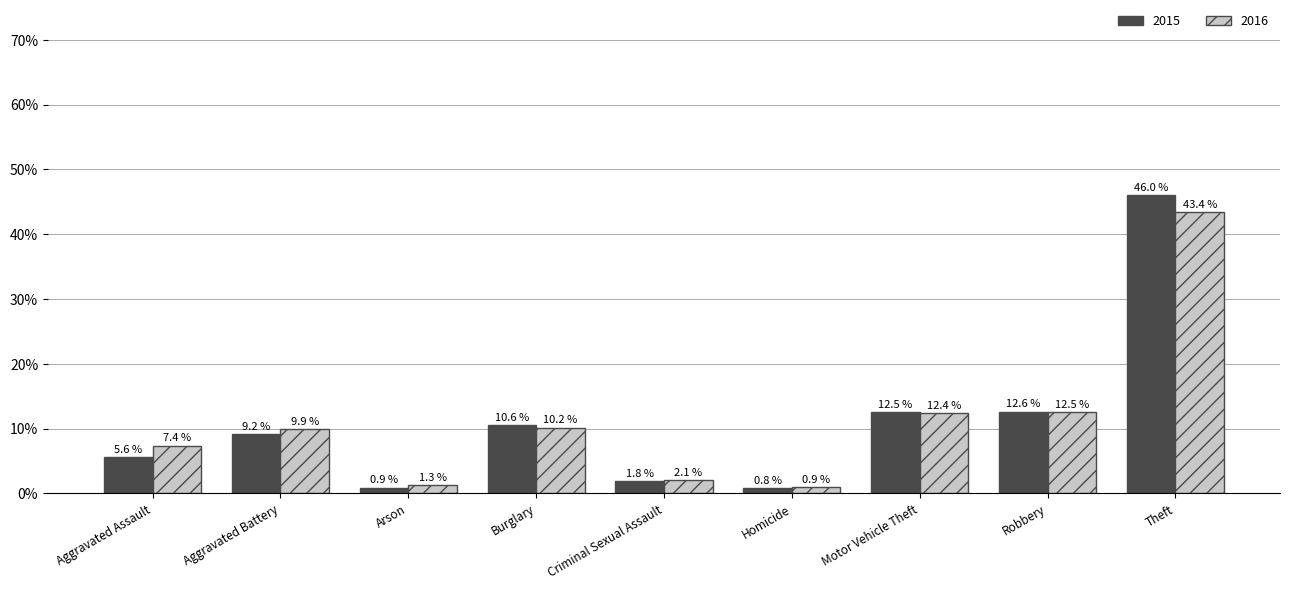

At which label does 2016 first exceed 9?

Aggravated Battery